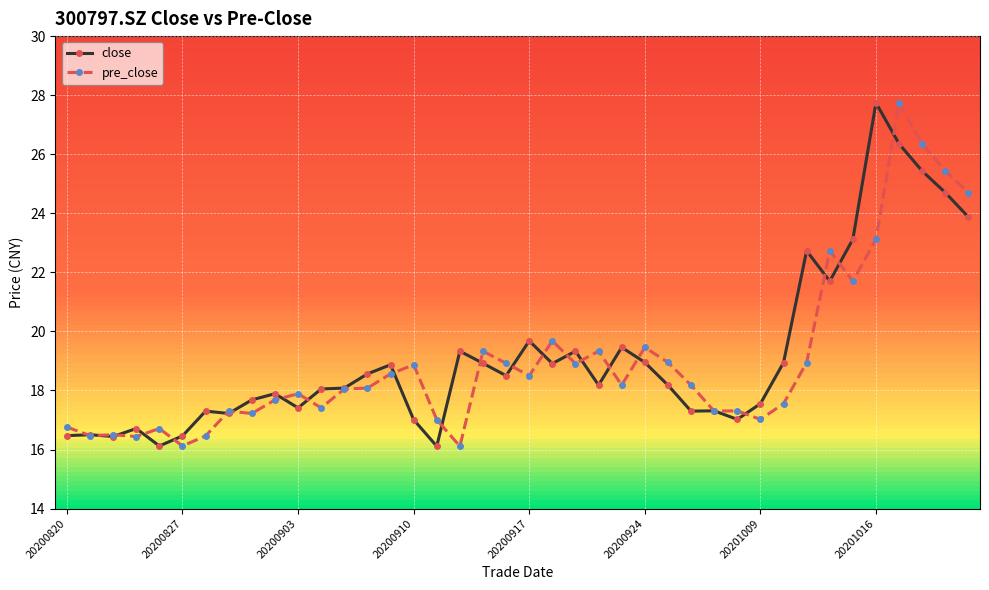

What is the minimum value for pre_close?

16.1